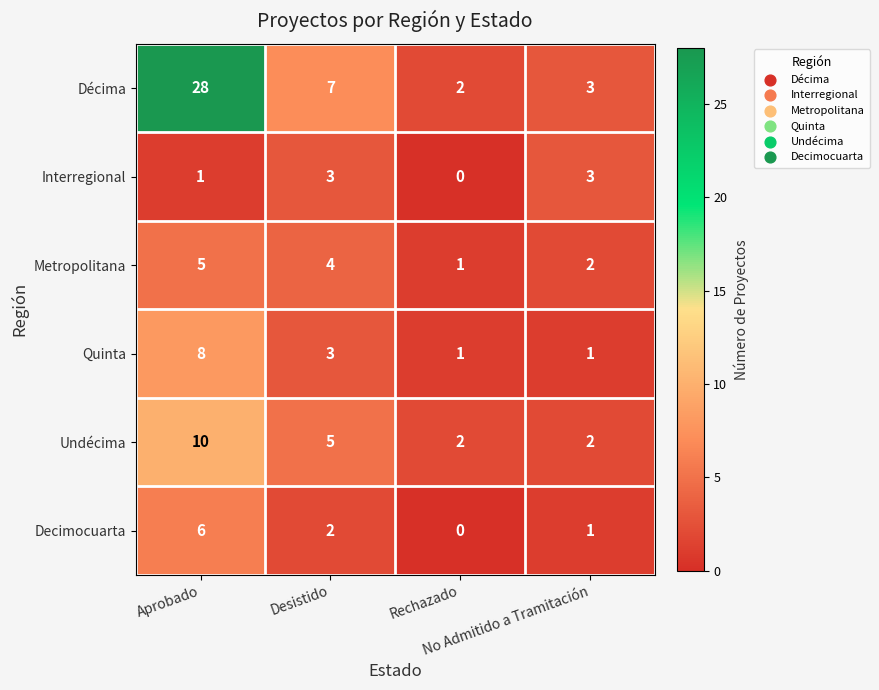

List the series in order of their peak value, highest first.

Décima, Undécima, Quinta, Decimocuarta, Metropolitana, Interregional